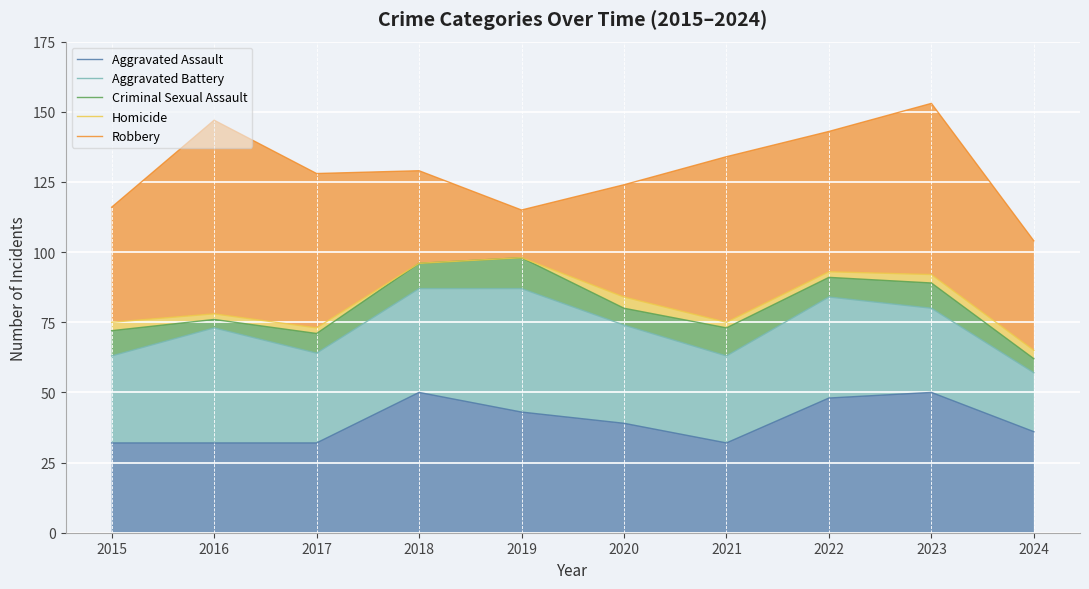

What is the lowest value of the Aggravated Assault series?

32